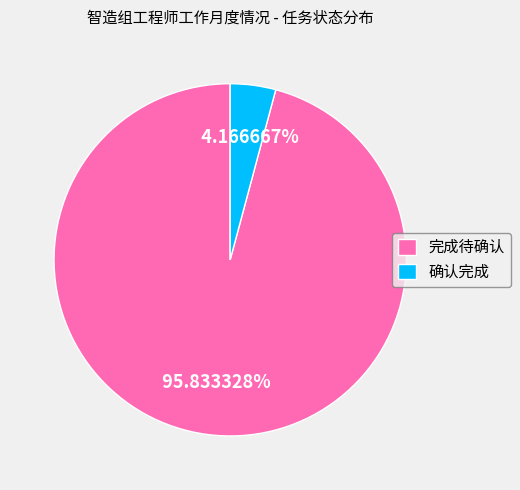

To the nearest percent, what percentage of the pie is 完成待确认?

96%